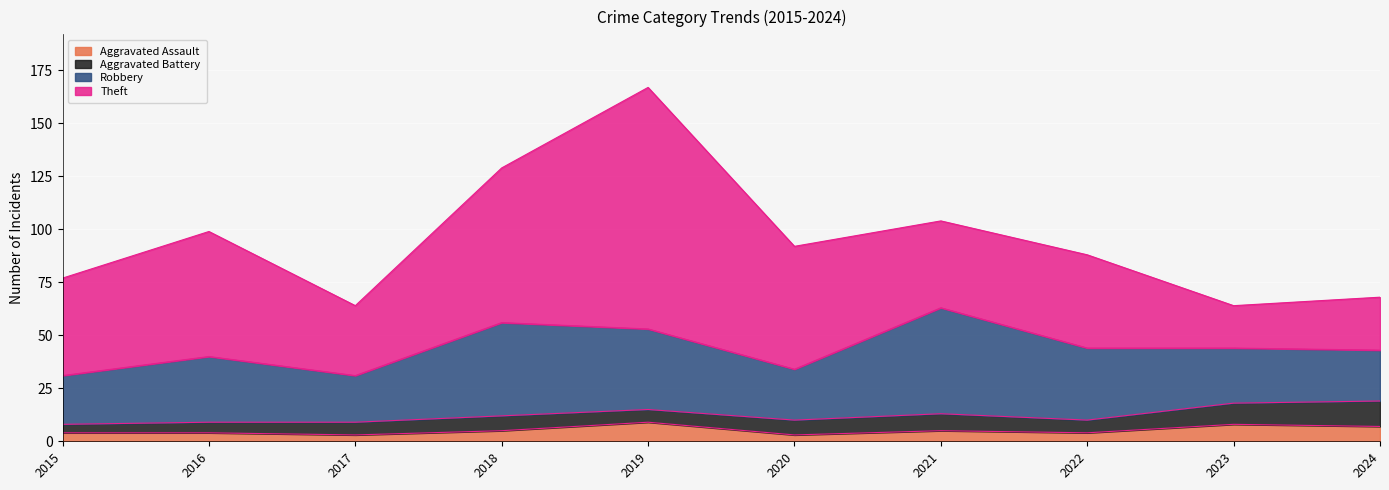

True or false: Aggravated Assault and Aggravated Battery intersect in this chart.

True